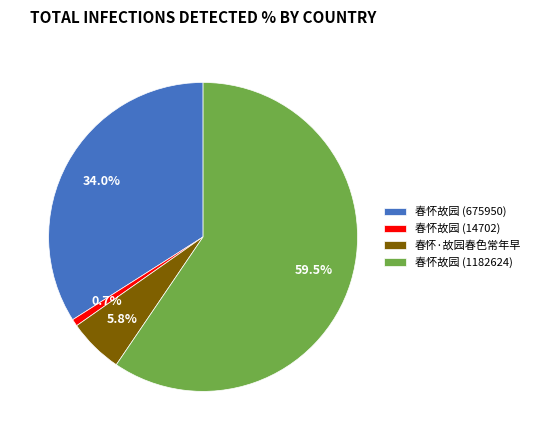

Is there any slice that represents more than half of the pie?

Yes